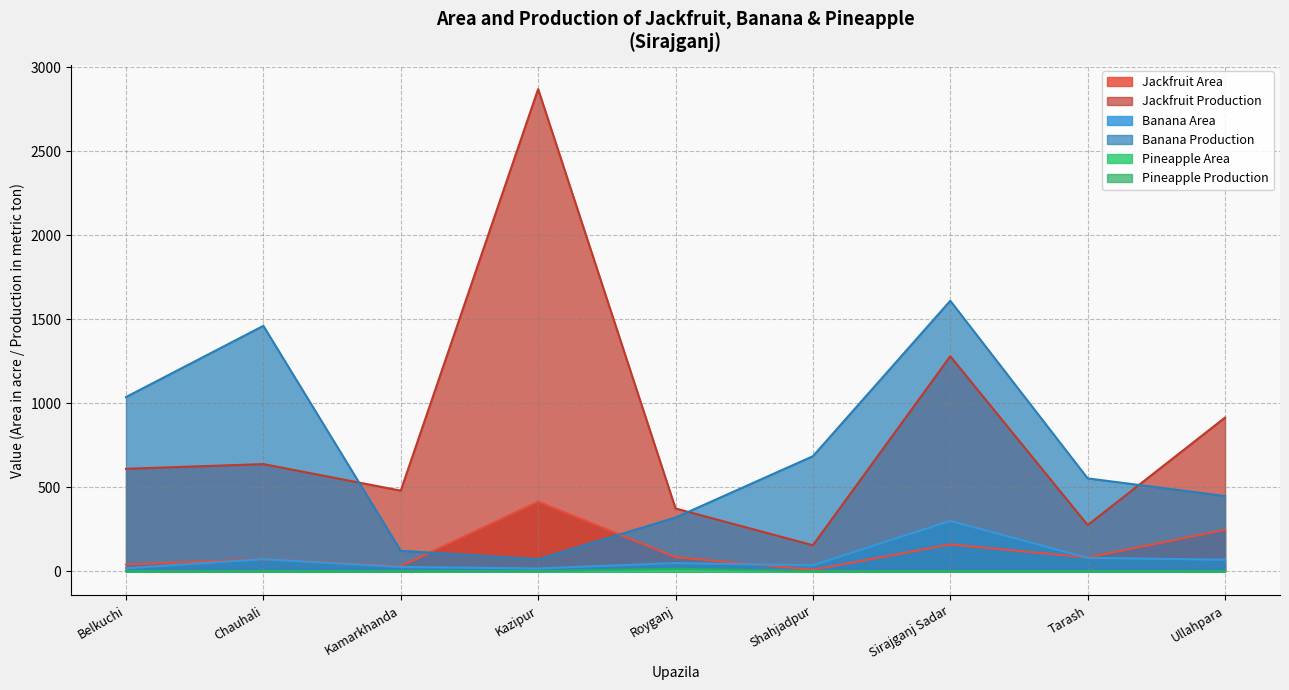

Which category has the highest value in the Jackfruit Production series?

Kazipur